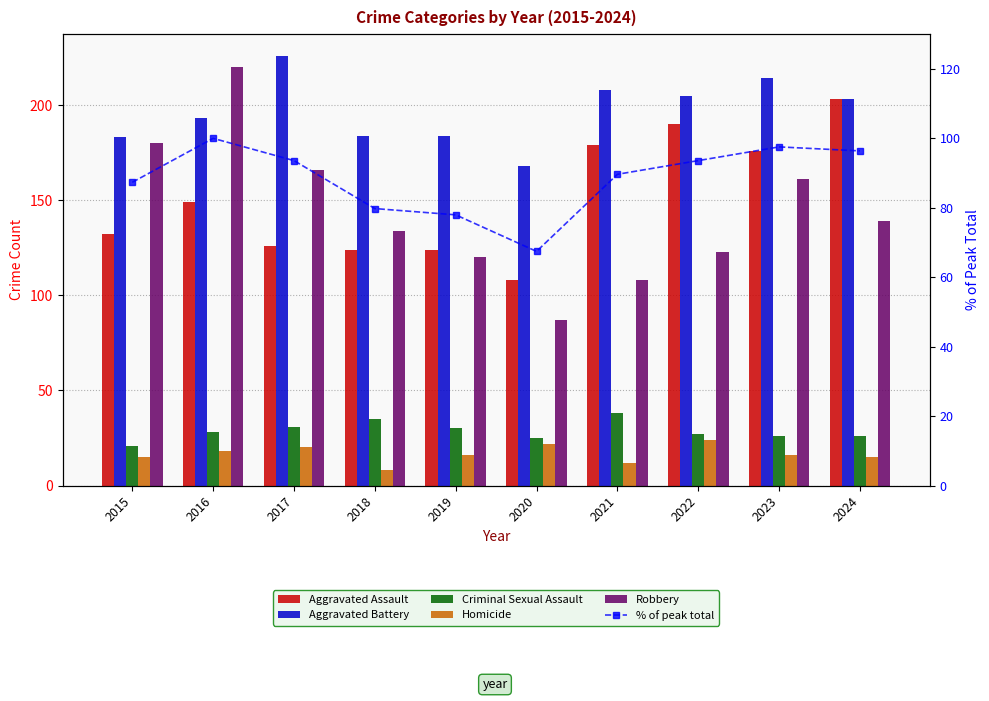

What is the value of the Homicide bar at the 2nd from the left?

18.0